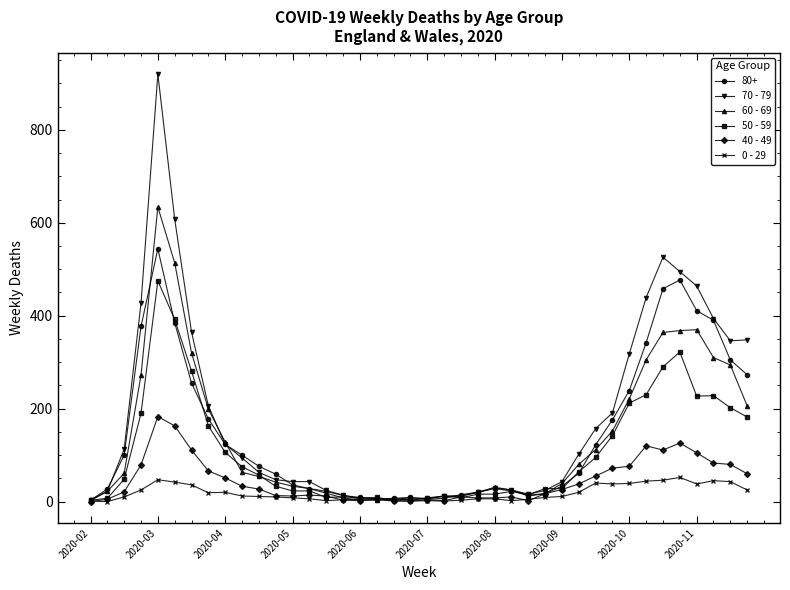

Which series has the largest range (max minus min)?

70 - 79